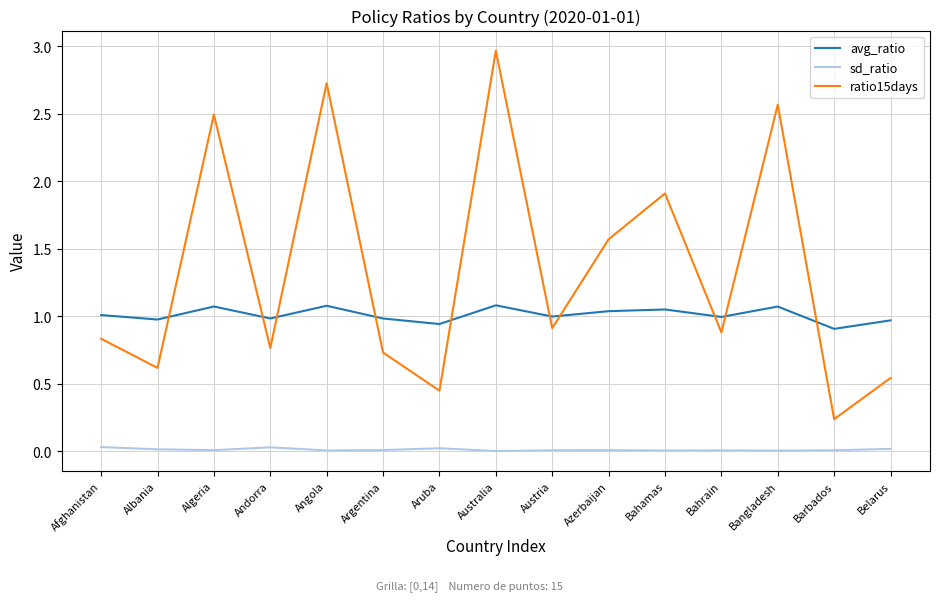

Is it true that ratio15days equals 1.3 at Afghanistan?

False